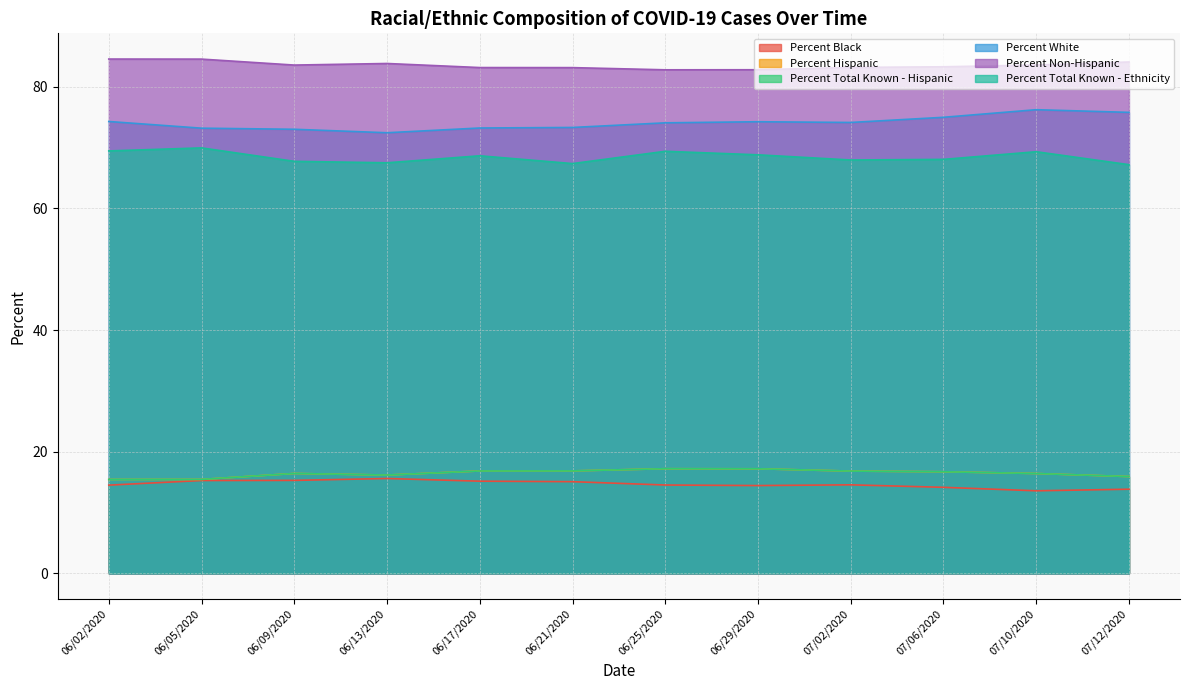

True or false: Percent Total Known - Ethnicity and Percent Hispanic intersect in this chart.

False